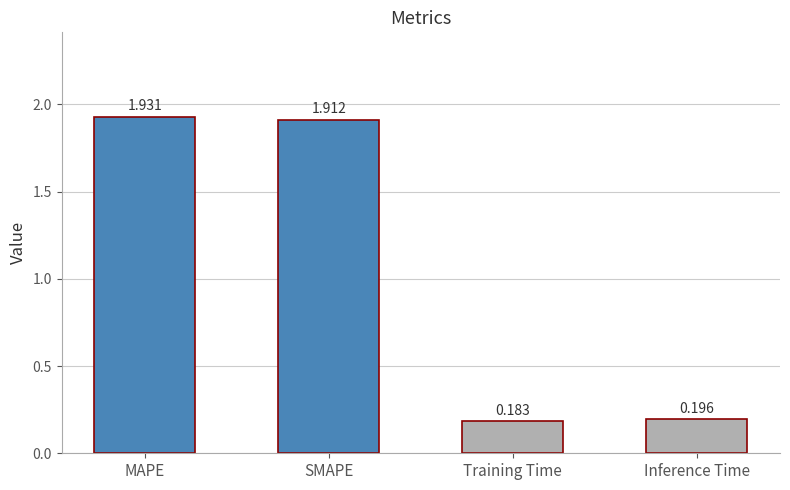

Which category has the highest value across all series?

MAPE